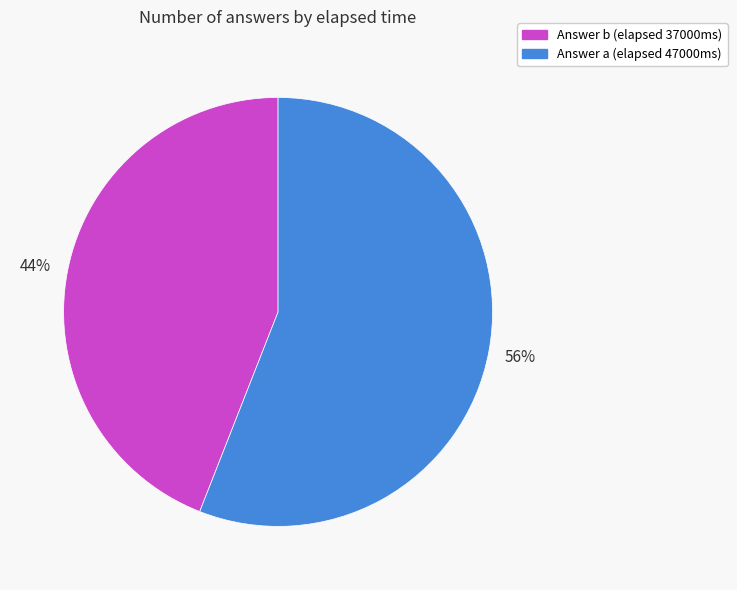

Does any single category account for the majority?

Yes